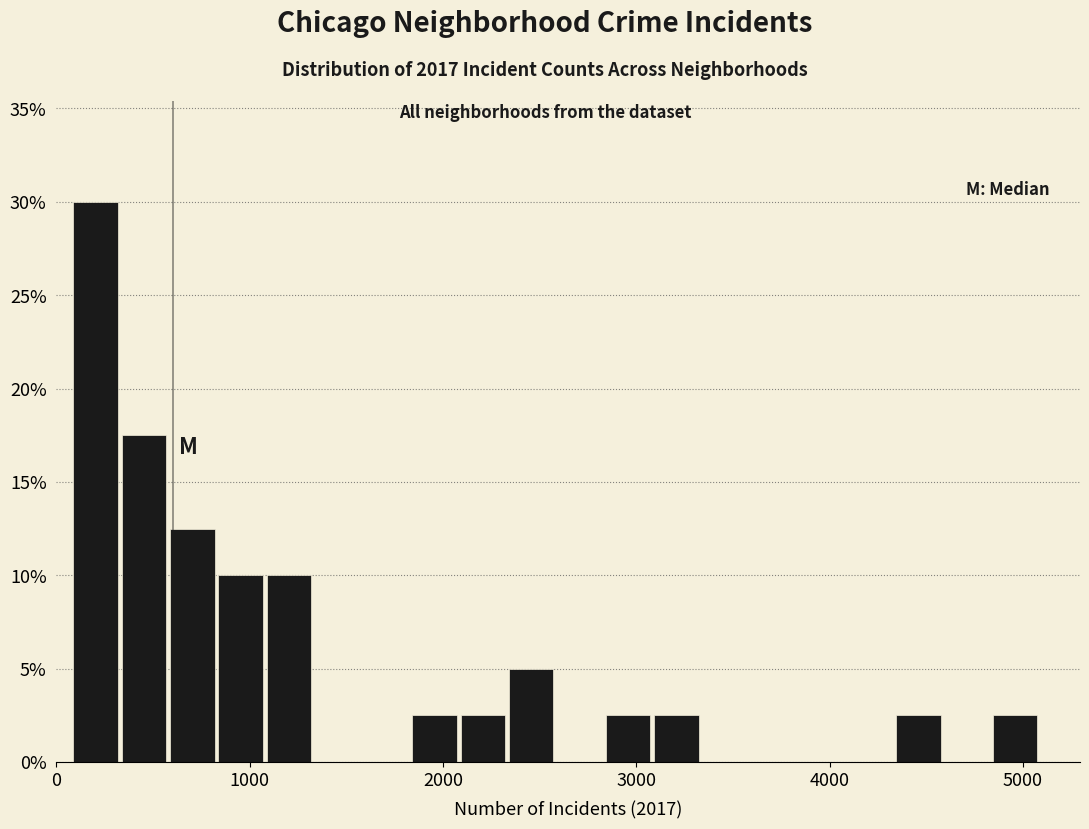

Read against the x-axis, roughly where is the centre of the tallest bar?

200